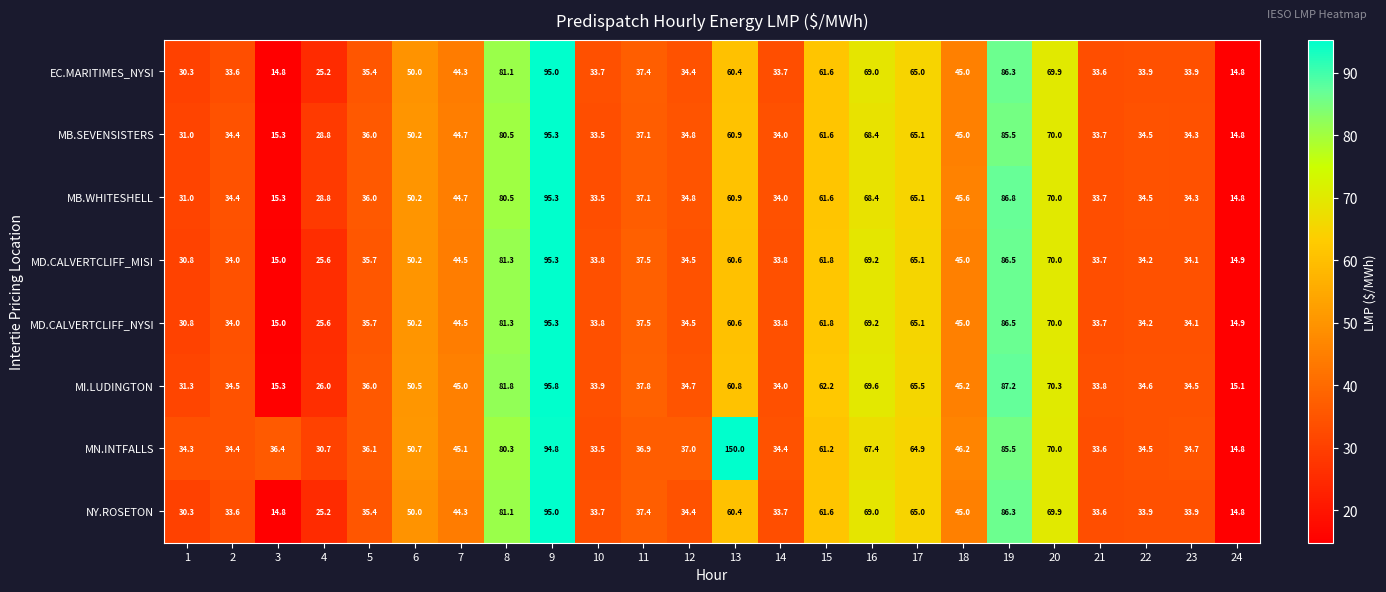

What is the difference between the EC.MARITIMES_NYSI values at 5 and 24?

20.6